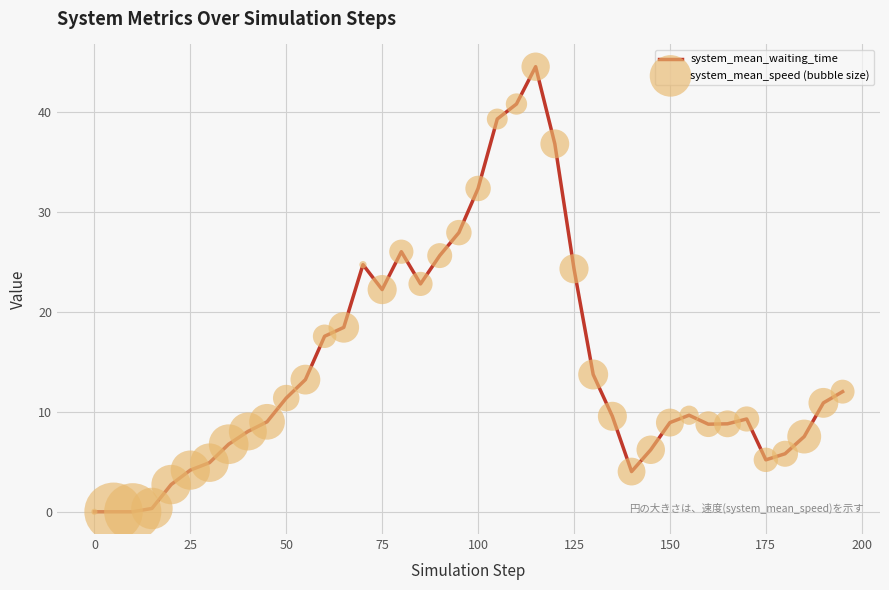

What is the difference between the maximum and minimum values?

44.5